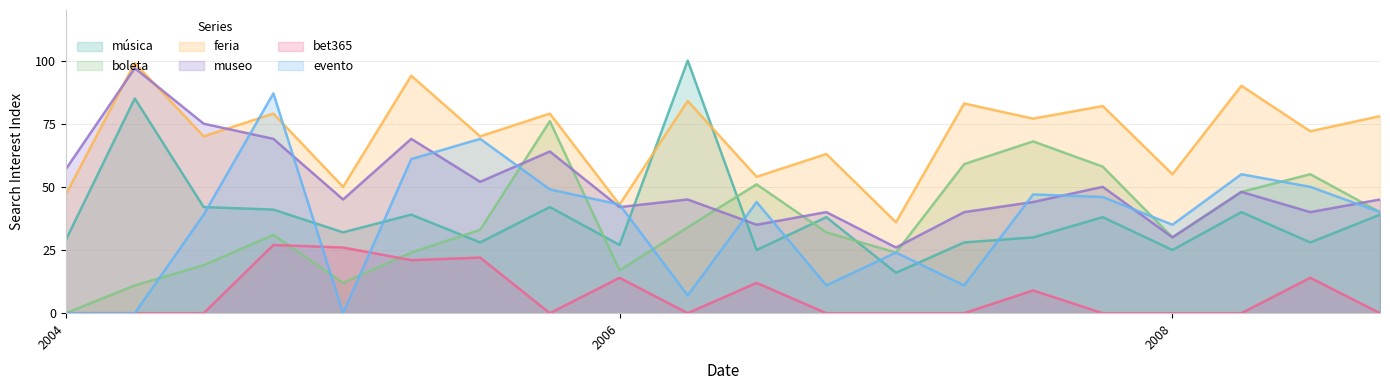

The bet365 series shows 9 at museo. True or false?

False